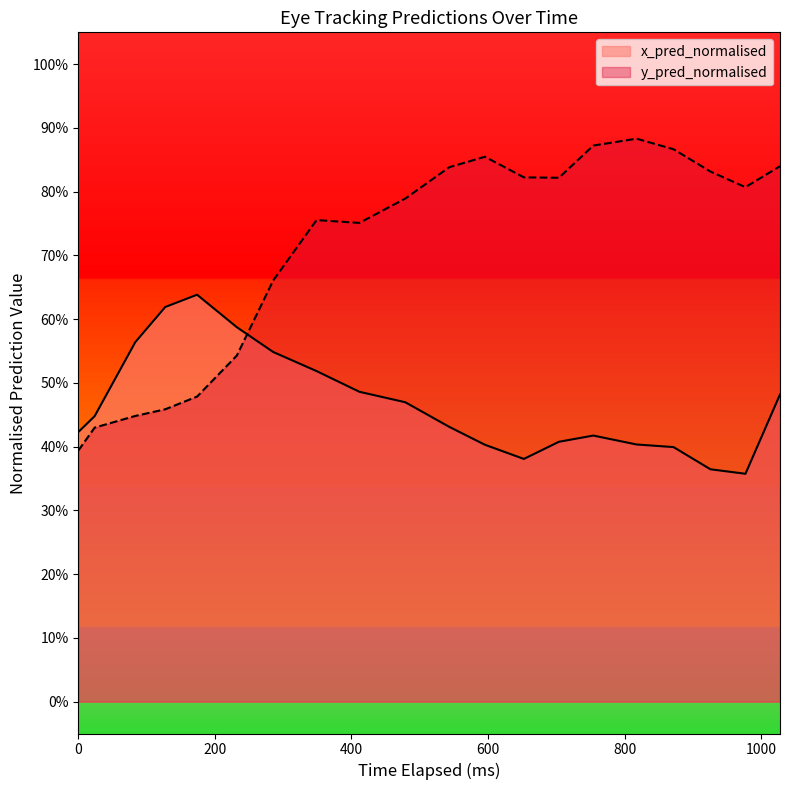

What is the highest value of the x_pred_normalised series?

0.6